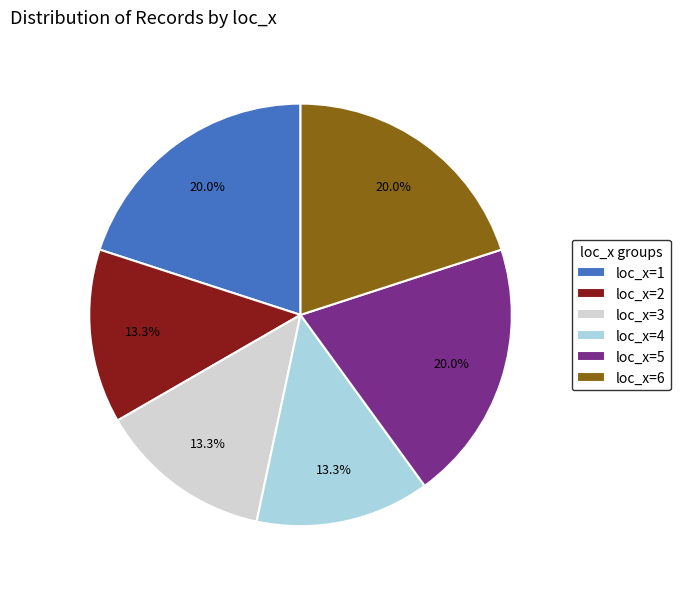

Is loc_x=6 the majority of the pie?

No